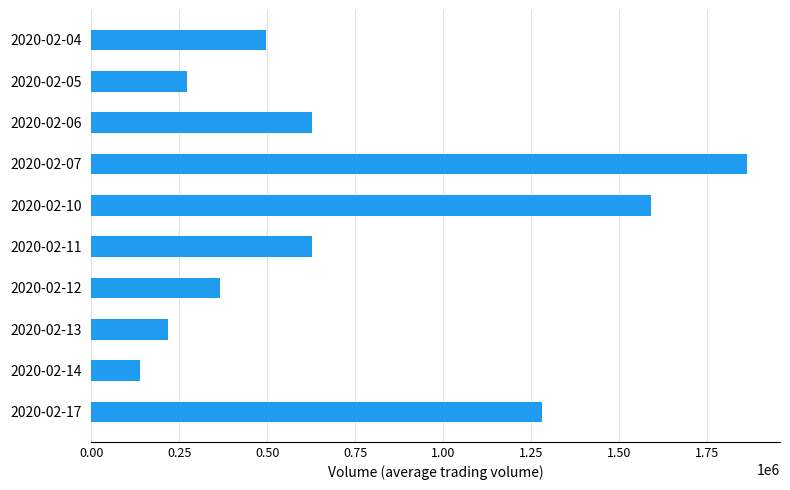

How many bars are there in total?

10